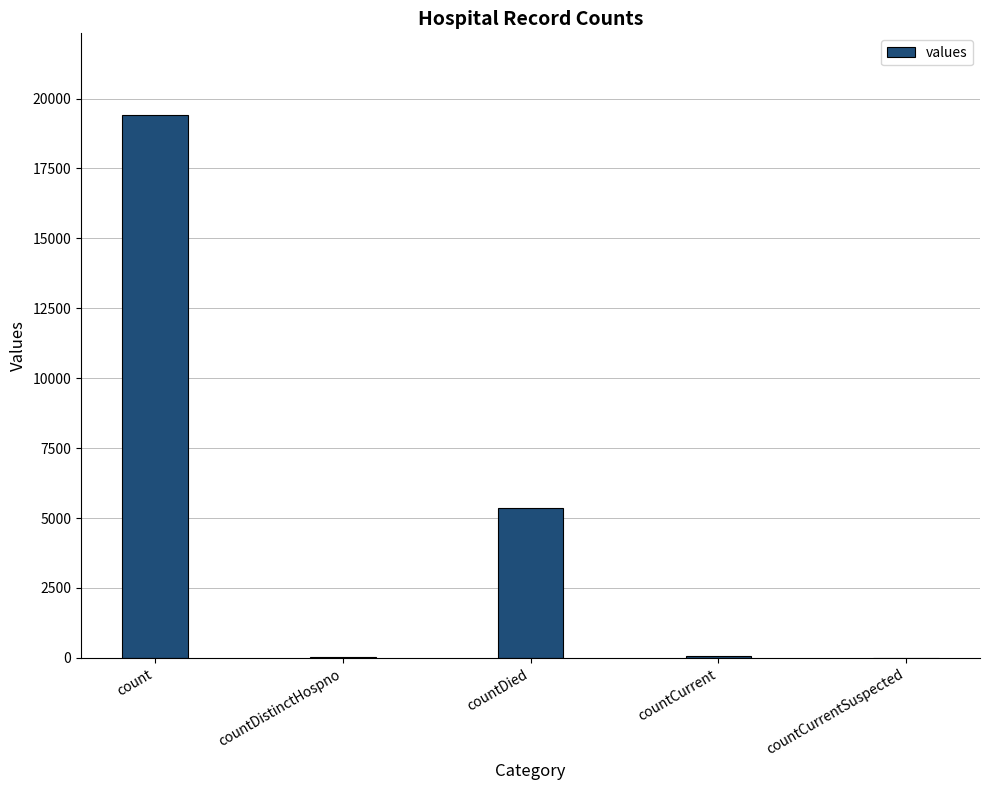

What is the sum of all values?

24875